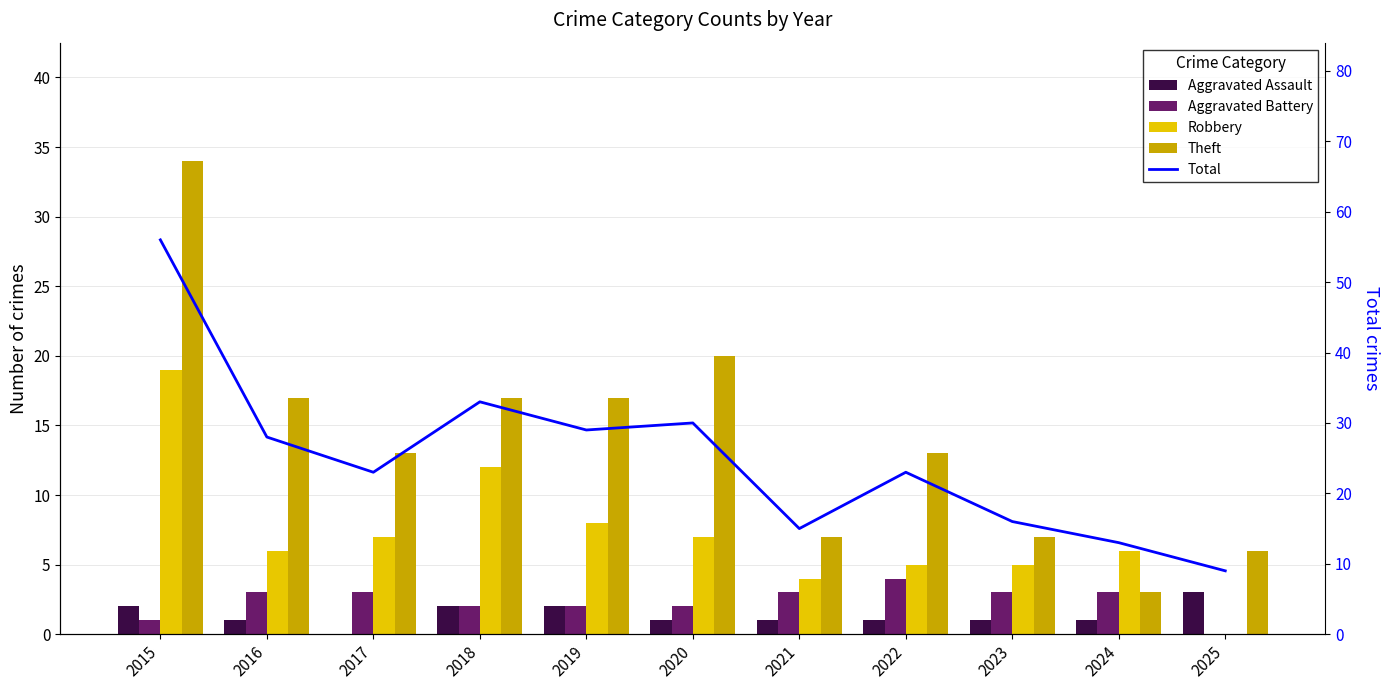

What are all the series names shown in the legend?

Aggravated Assault, Aggravated Battery, Robbery, Theft, Total